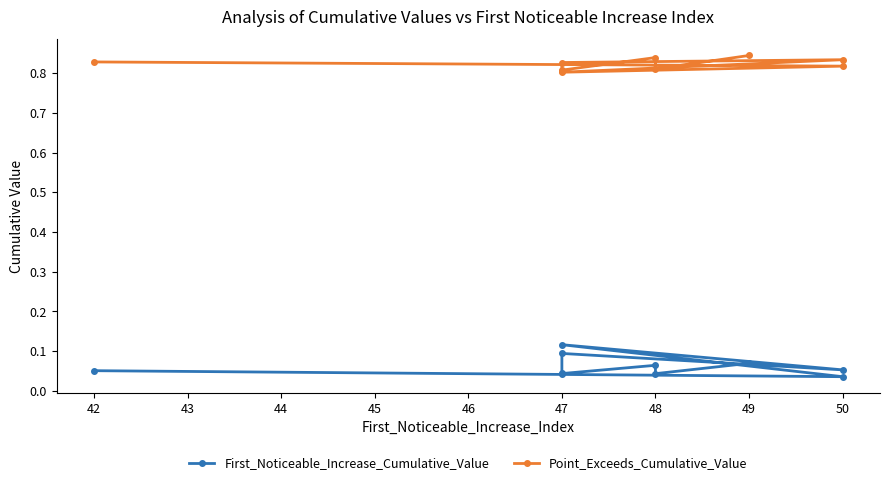

Is this an area chart (filled region under the line)?

No